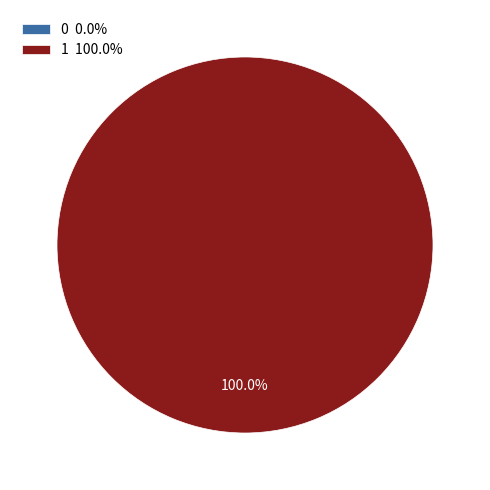

To the nearest percent, what is the difference between the largest and smallest slice percentages?

100%